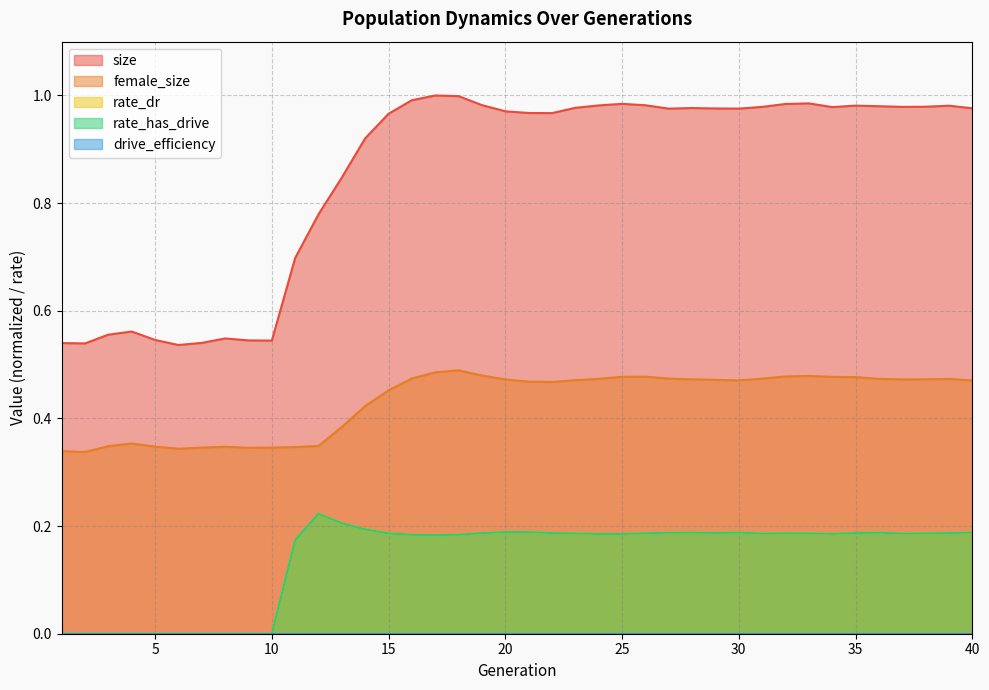

True or false: female_size and rate_dr intersect in this chart.

False